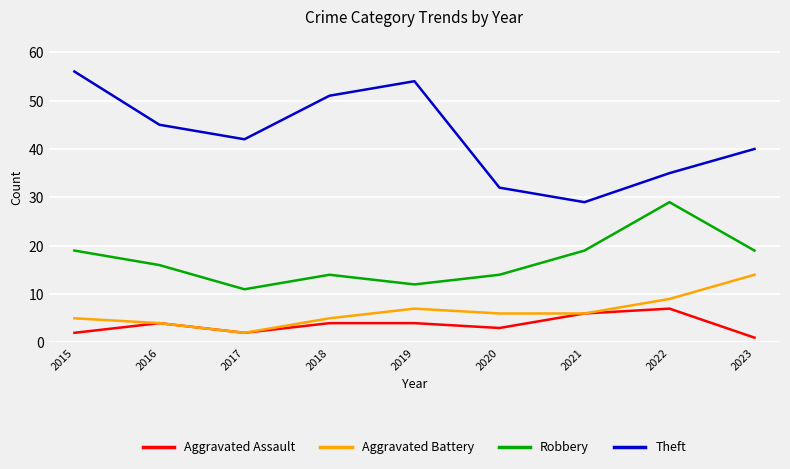

True or false: Robbery and Aggravated Battery intersect in this chart.

False